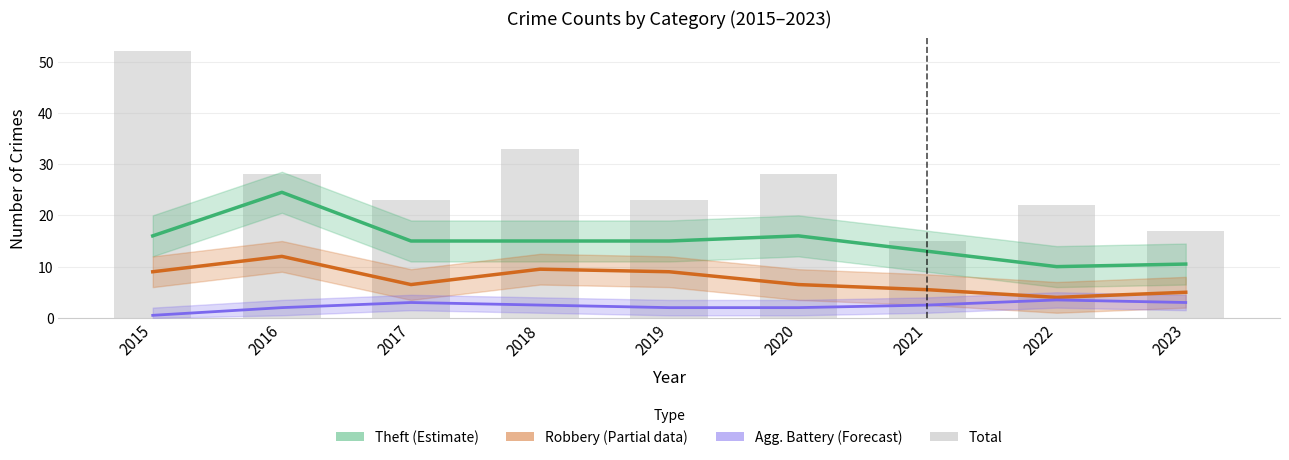

Is it true that Theft (Estimate) equals 13.5 at 2022?

False